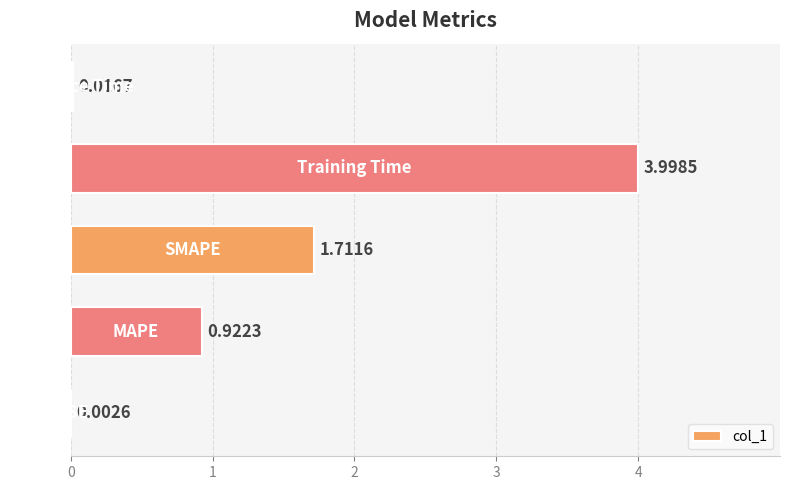

What is the sum of all values?

6.7